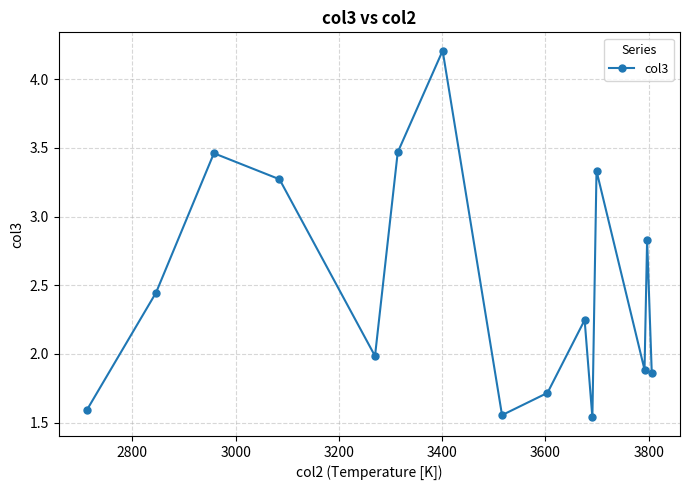

Count the number of data series in this chart.

1